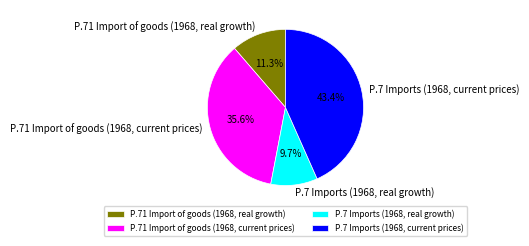

To the nearest percent, what is the combined percentage of P.7 Imports (1968, current prices) and P.7 Imports (1968, real growth)?

53%